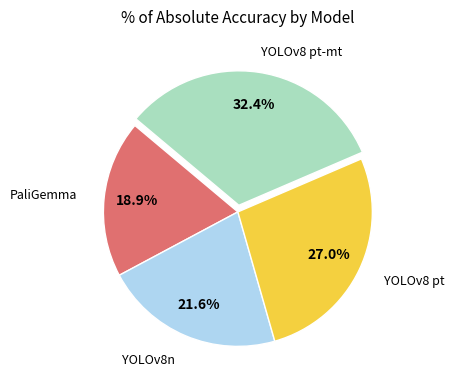

Does any single category account for the majority?

No